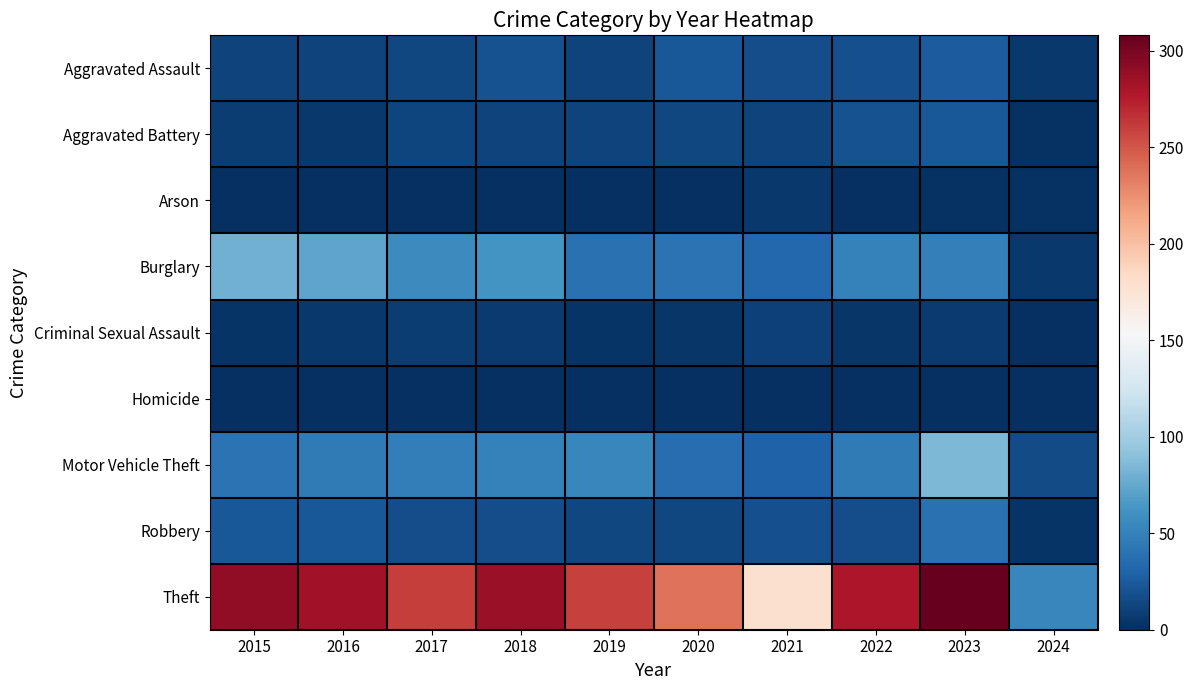

Which has a higher value, 2019 or 2023?

2023